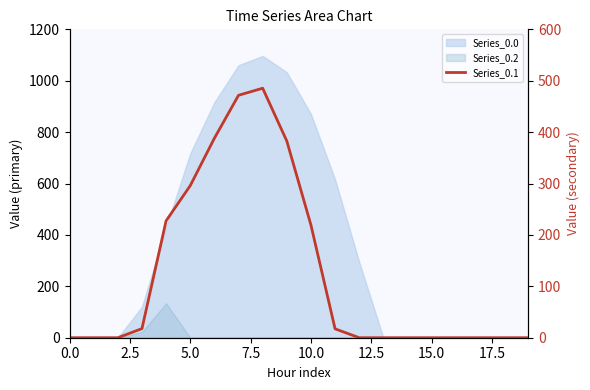

What is the label of the 14th point from the left?

13